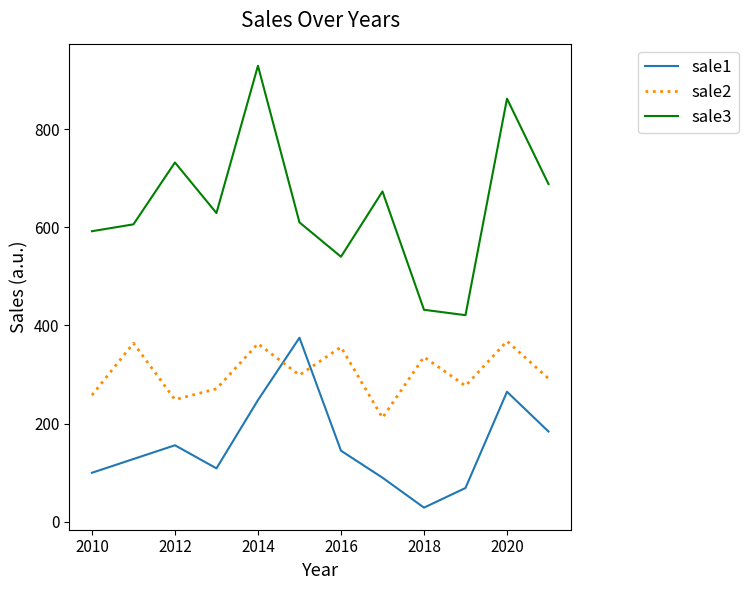

What is the maximum value for sale3?

929